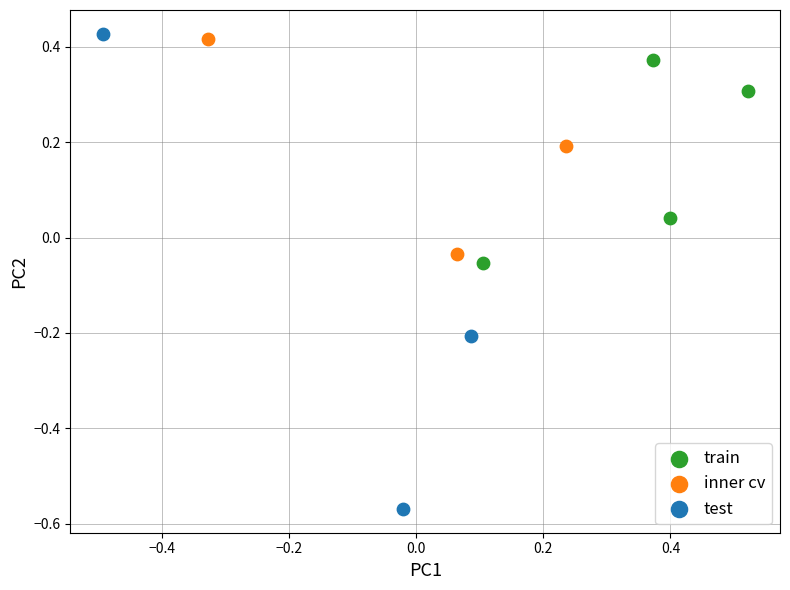

Which series reaches the minimum Y coordinate?

test